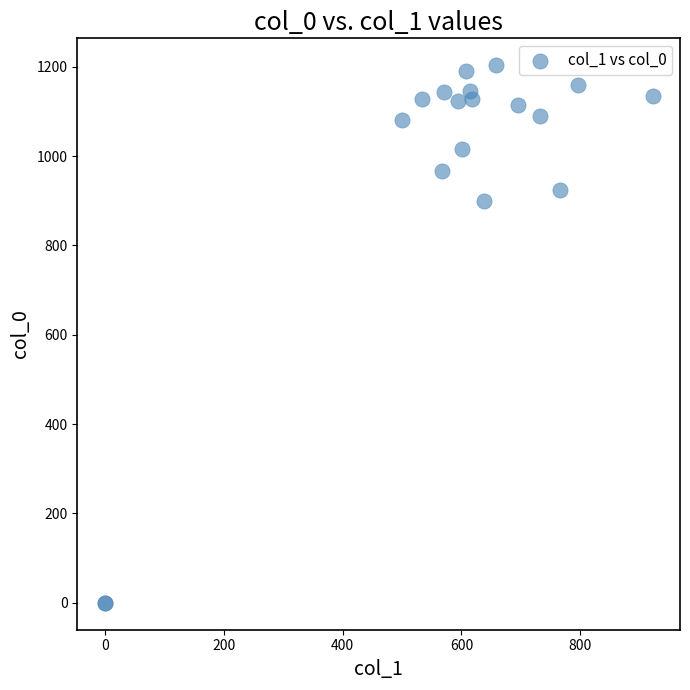

What Y value in the scatter plot is closest to 601?

900.0